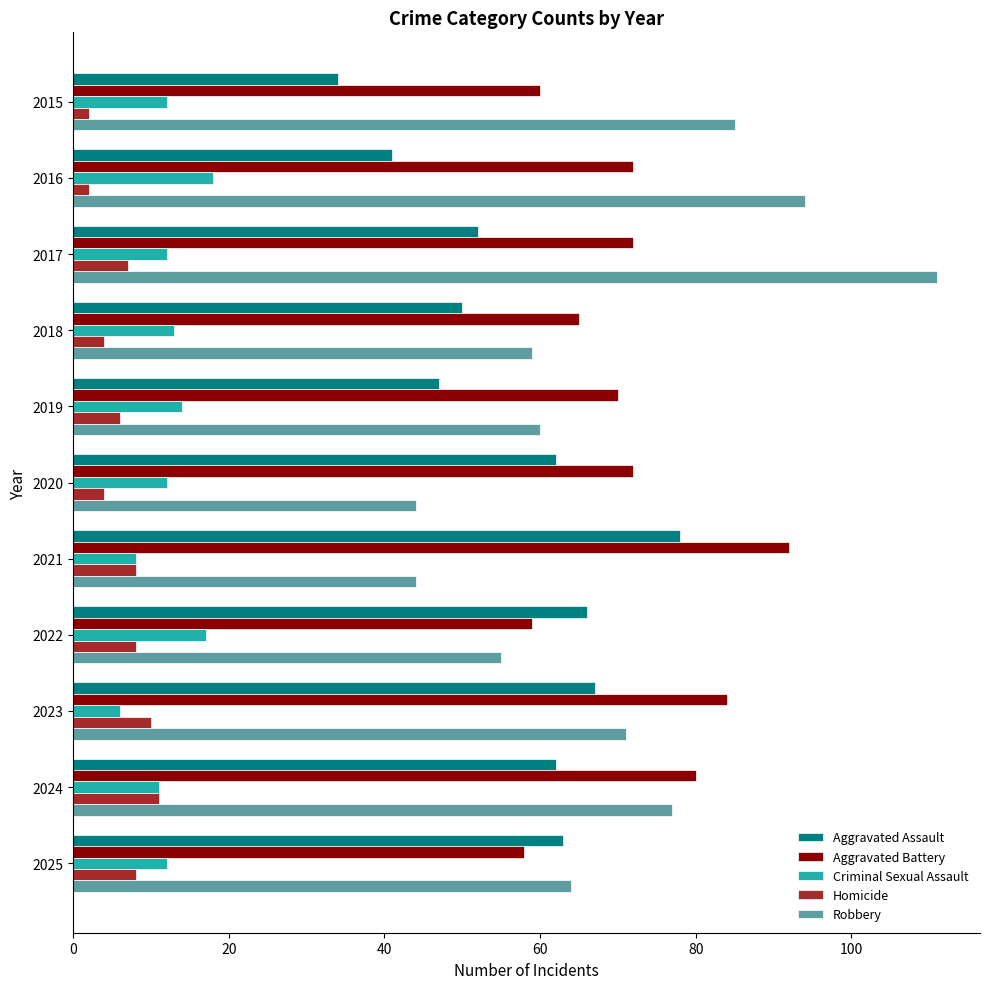

True or false: Criminal Sexual Assault has a value of 18 at 2016.

True